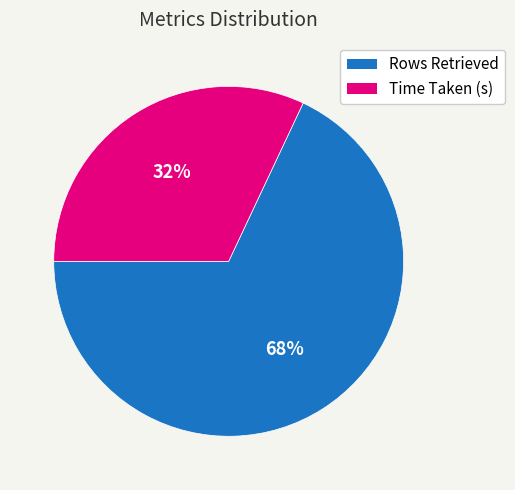

Which has a higher value, Rows Retrieved or Time Taken (s)?

Rows Retrieved